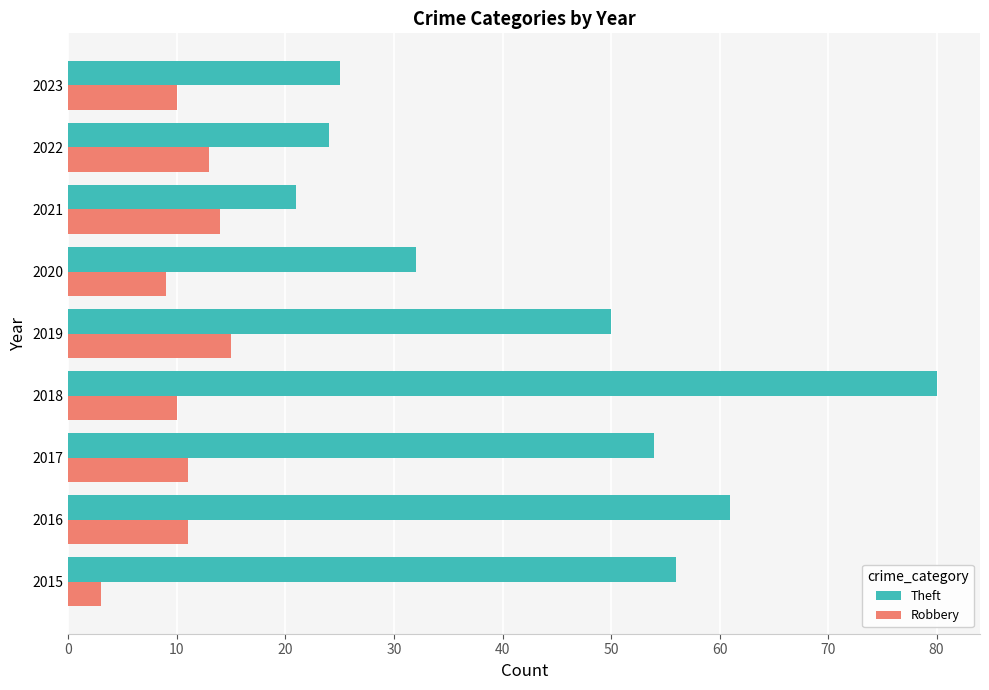

Rank the series by their average value, from highest to lowest.

Theft, Robbery